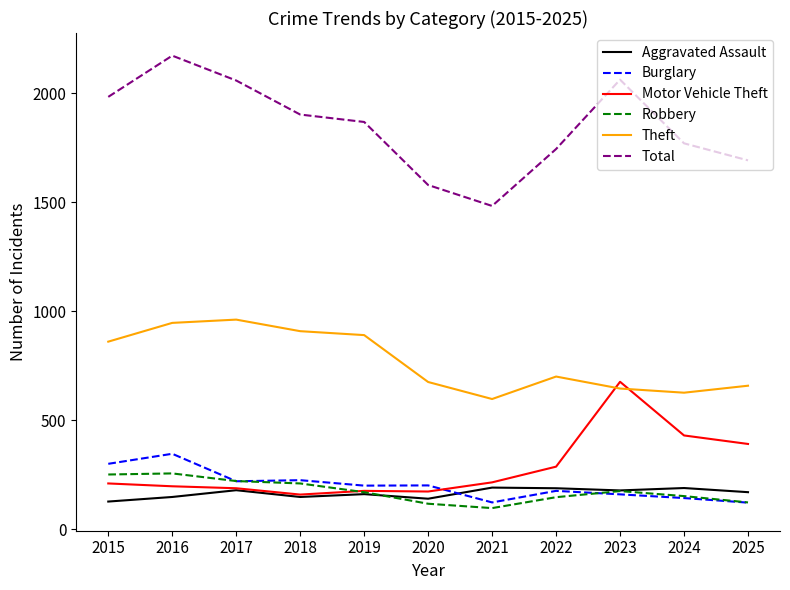

What is the maximum value for Aggravated Assault?

192